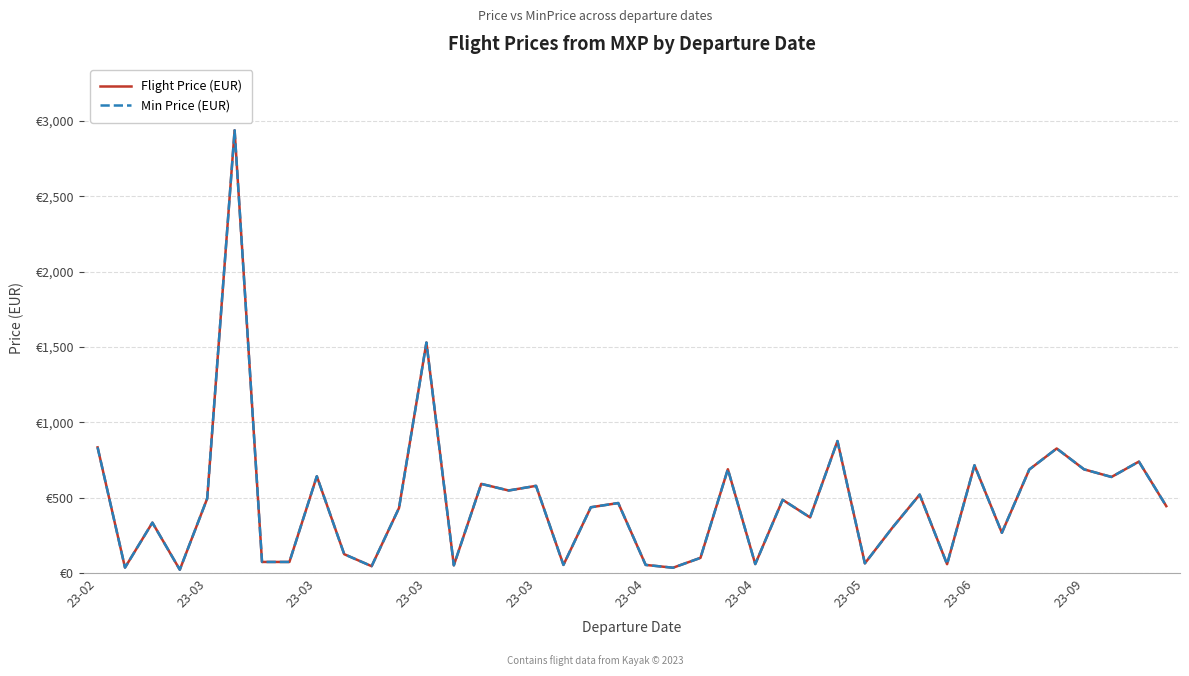

Does the chart have visible grid lines?

Yes